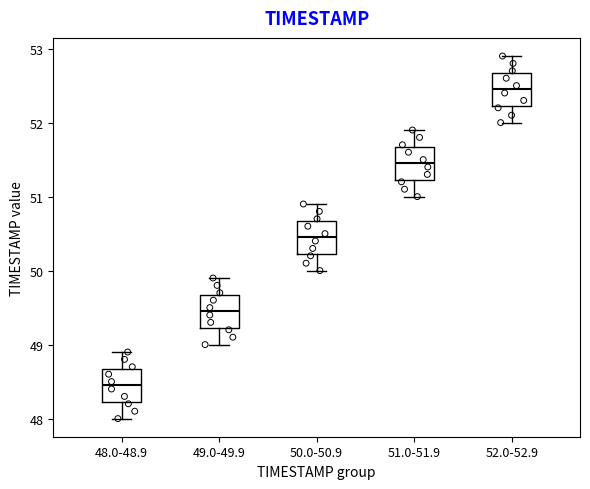

Reading left to right, read every box against the y-axis: the position of its median line, the range the box covers, and the ends of its whiskers. The values are not printed on the chart, so give them approximately, as read against the axis.

48.0-48.9: median 48.5, box 48.2 to 48.7, whiskers 48.0 to 48.9
49.0-49.9: median 49.5, box 49.2 to 49.7, whiskers 49.0 to 49.9
50.0-50.9: median 50.5, box 50.2 to 50.7, whiskers 50.0 to 50.9
51.0-51.9: median 51.5, box 51.2 to 51.7, whiskers 51.0 to 51.9
52.0-52.9: median 52.5, box 52.2 to 52.7, whiskers 52.0 to 52.9